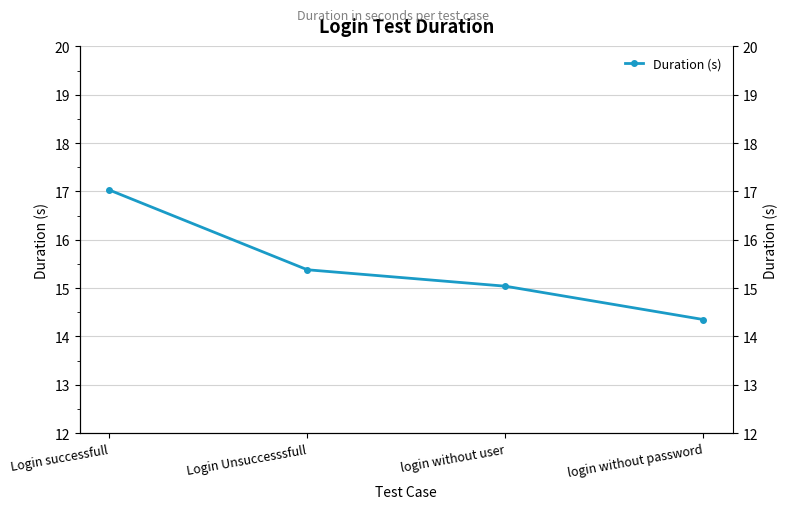

How many lines are shown in the chart?

1